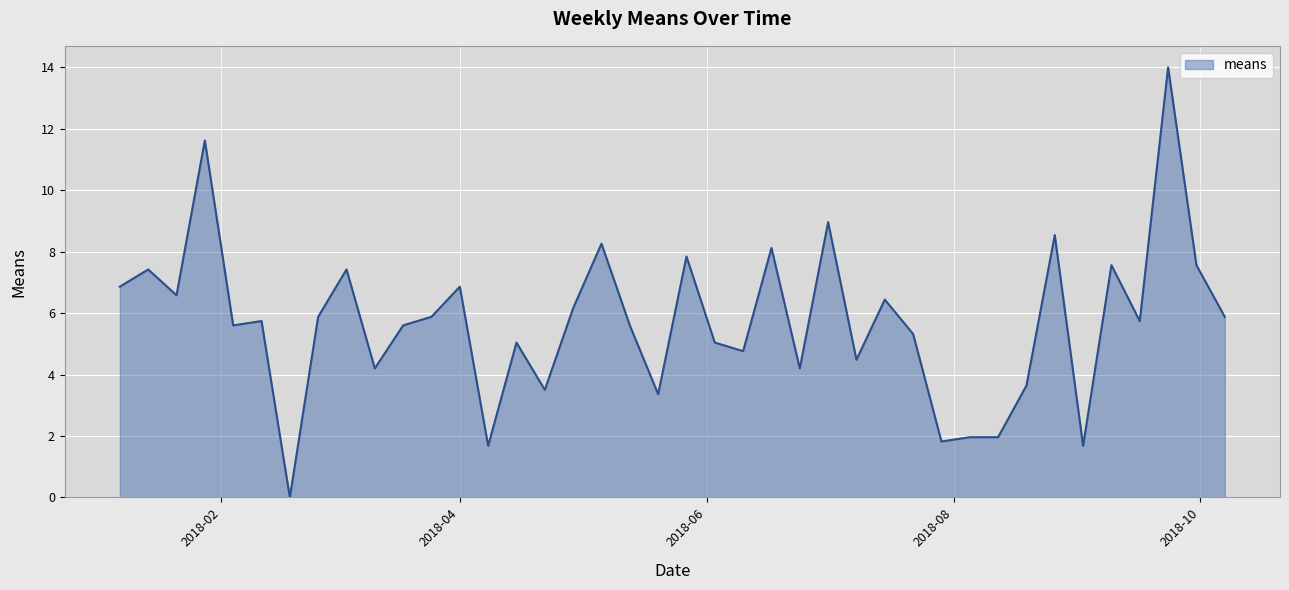

What is the difference between the maximum and minimum values?

14.0